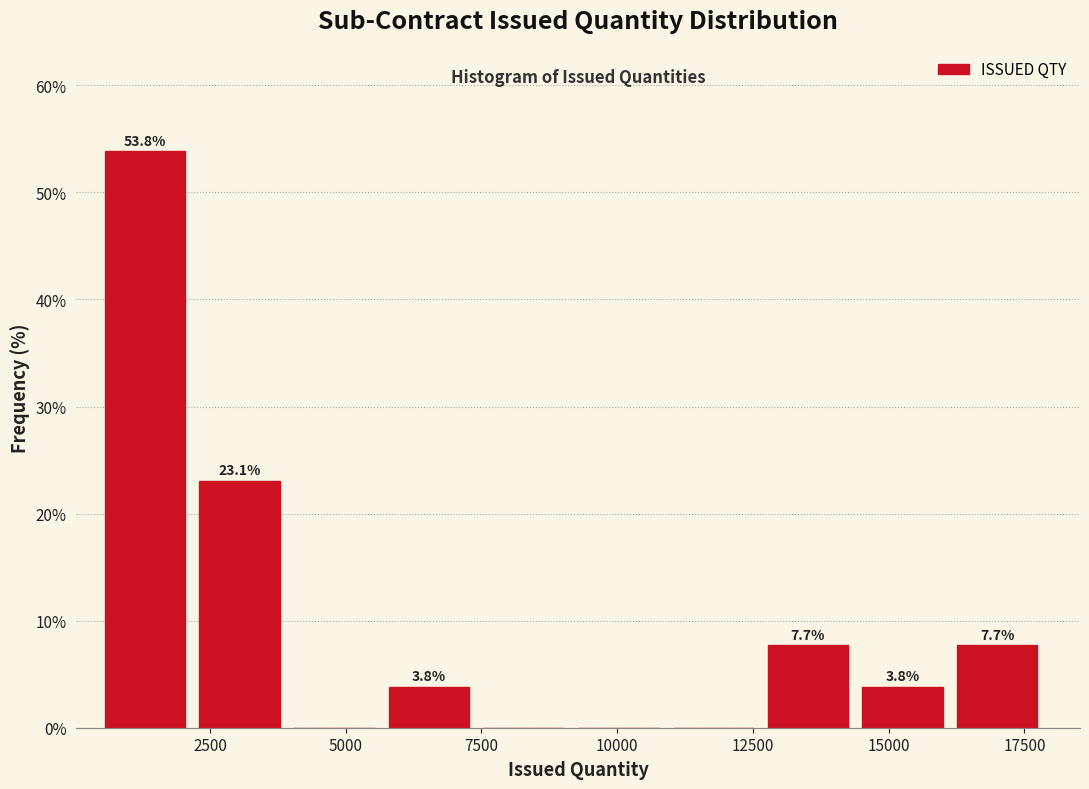

Read against the x-axis, roughly where is the centre of the tallest bar?

1500